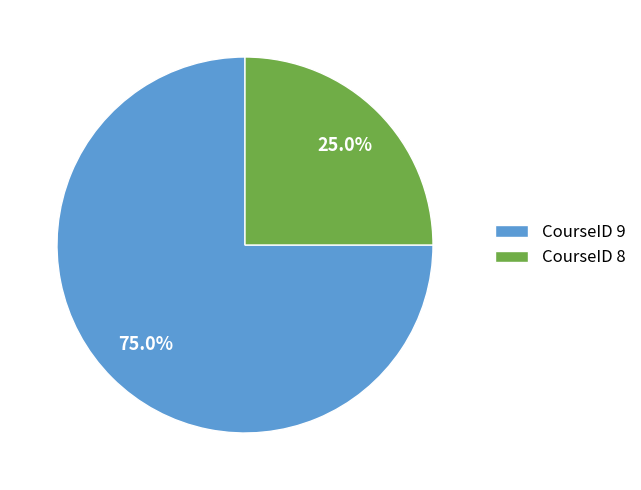

How many segments does this pie chart have?

2